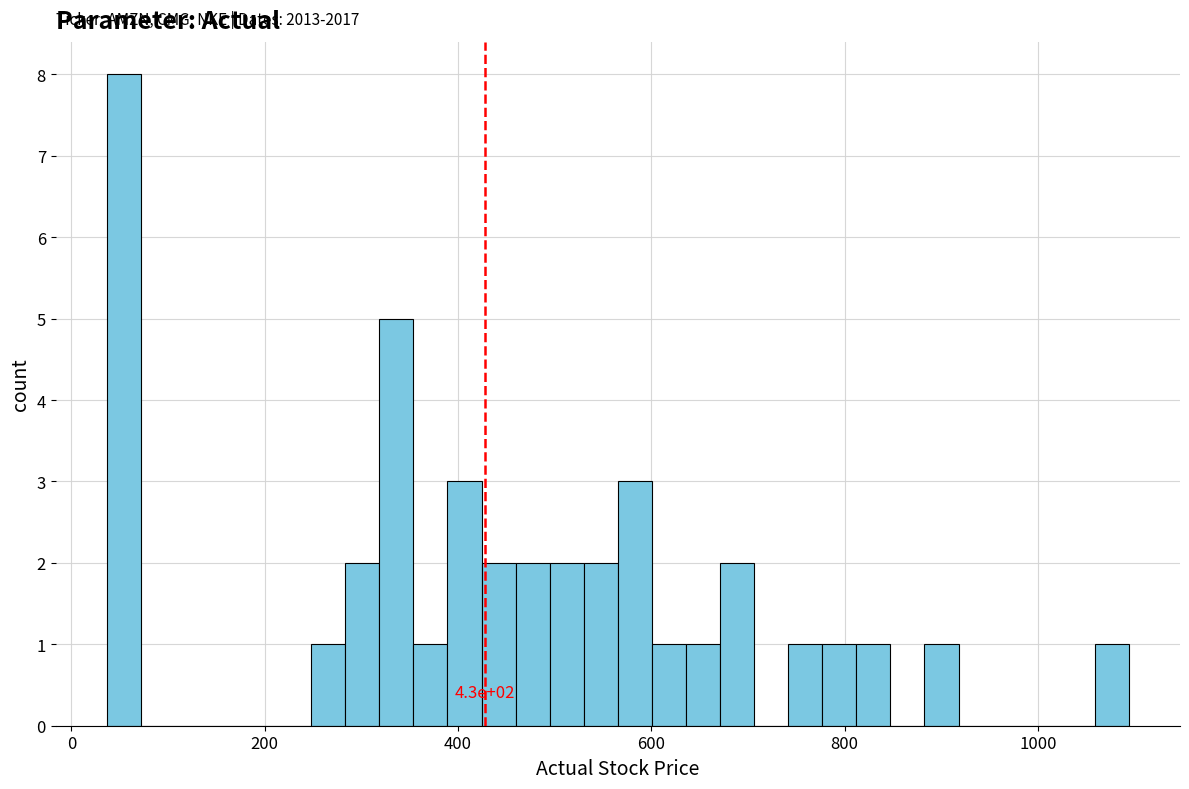

Around what value on the x-axis is the tallest bar? Give the approximate position of its centre, as read against the axis.

60